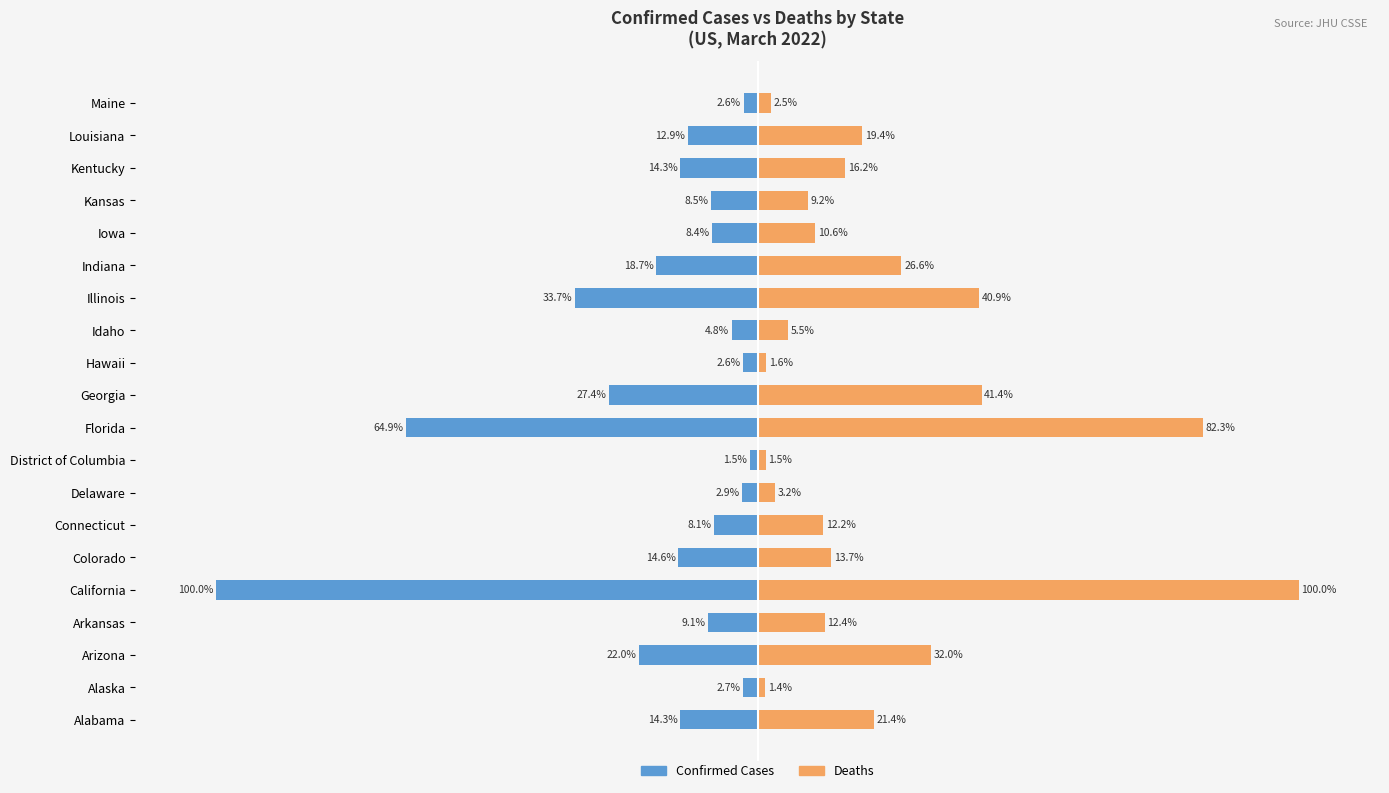

How many data points in Deaths are less than 13?

10